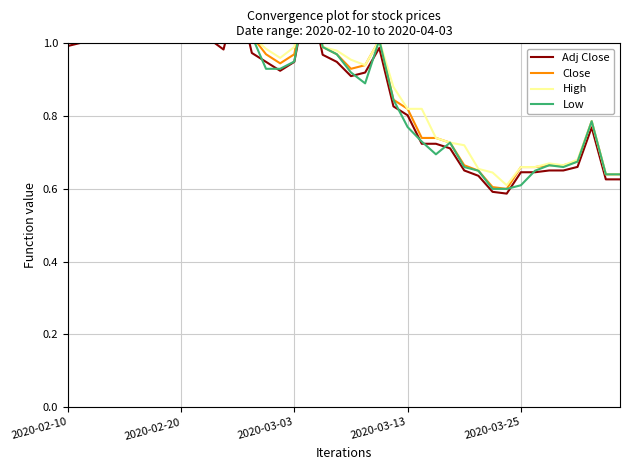

What is the value of the Close point at the 16th from the left?

0.9